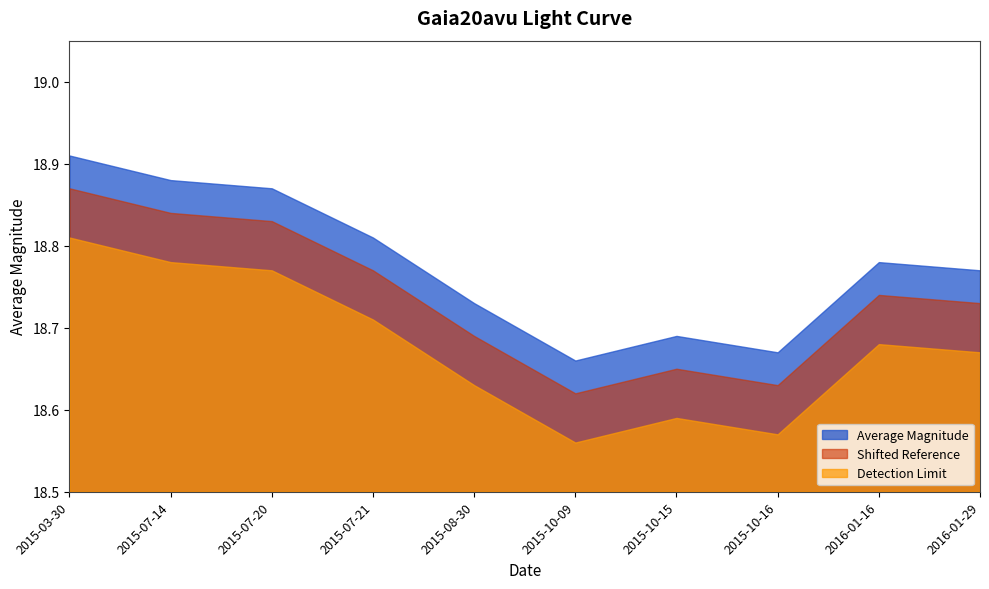

Rank the categories by value from lowest to highest.

2015-10-09, 2015-10-16, 2015-10-15, 2015-08-30, 2016-01-29, 2016-01-16, 2015-07-21, 2015-07-20, 2015-07-14, 2015-03-30